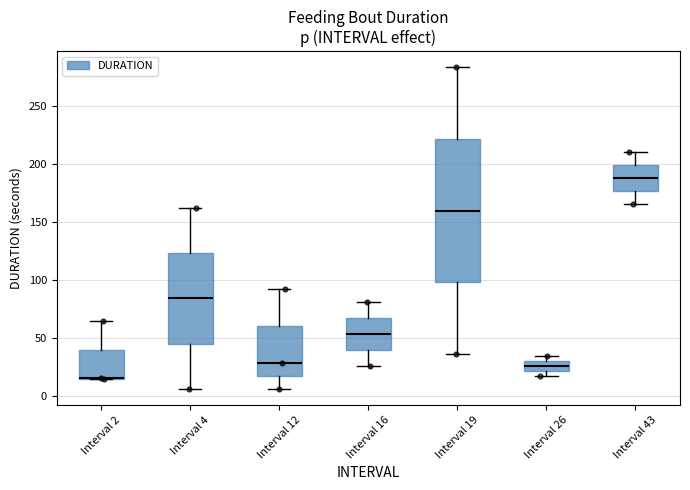

Reading left to right, transcribe this box plot: for each box, give where its median line is, the range the box spans, and where its two whiskers end, as read against the y-axis. The values are not printed on the chart, so give them approximately, as read against the axis.

Interval 2: median 15 (drawn on the box's lower edge), box 15 to 40, whiskers 15 to 65
Interval 4: median 85, box 45 to 125, whiskers 5 to 160
Interval 12: median 30, box 15 to 60, whiskers 5 to 90
Interval 16: median 55, box 40 to 65, whiskers 25 to 80
Interval 19: median 160, box 100 to 220, whiskers 35 to 285
Interval 26: median 25, box 20 to 30, whiskers 15 to 35
Interval 43: median 190, box 175 to 200, whiskers 165 to 210